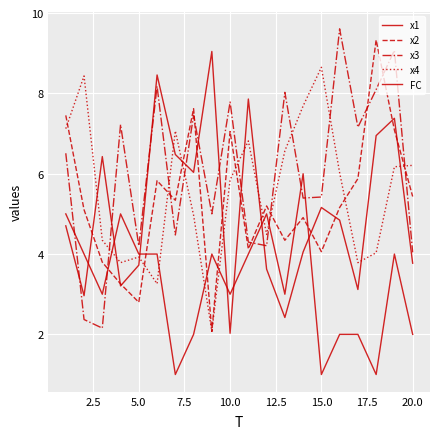

Rank the series by their maximum value, from lowest to highest.

FC, x4, x1, x2, x3